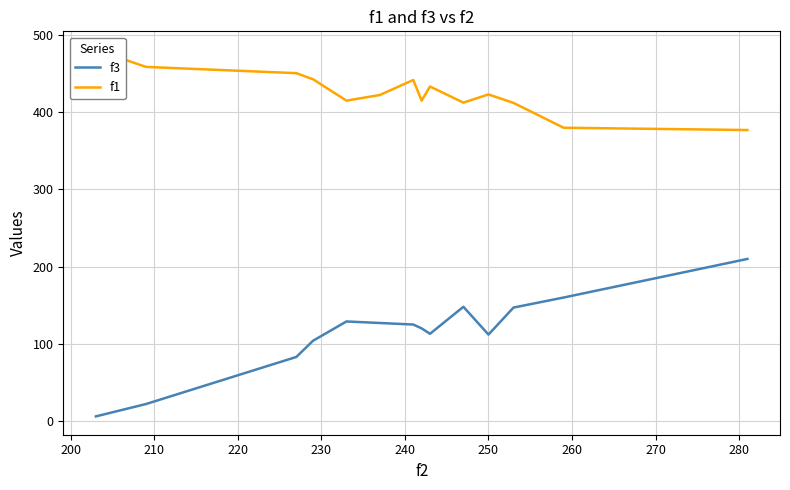

Reading left to right, list all the values displayed in this chart.

f3: 6.0	22.0	83.0	104.0	129.0	127.0	125.0	120.0	113.0	148.0	112.0	147.0	160.0	210.0
f1: 481.1	458.8	450.7	442.8	415.1	422.4	441.8	415.1	433.4	412.5	423.2	412.1	380.0	377.0